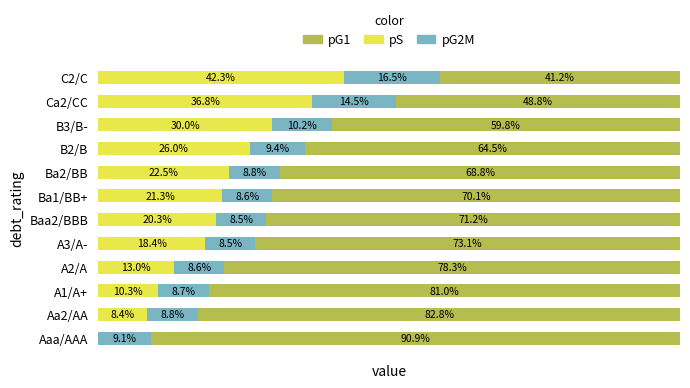

Where is pS nearest to the value 21?

Ba1/BB+